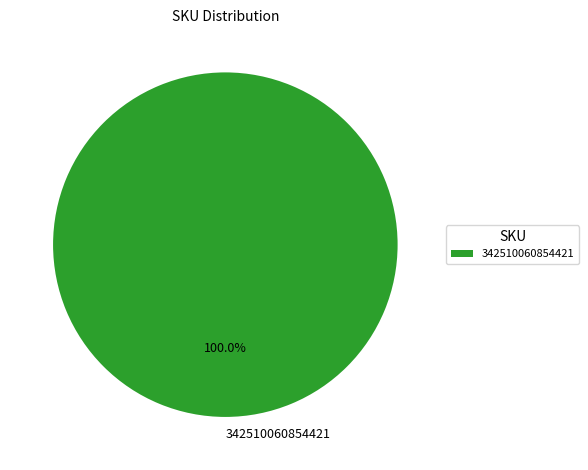

What is the majority slice?

342510060854421